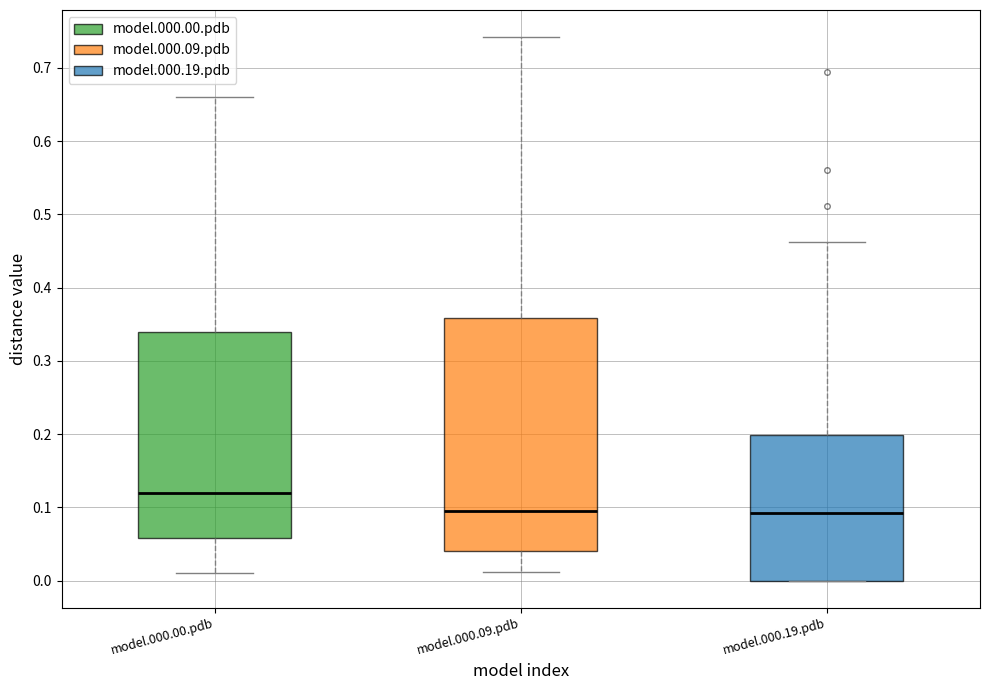

Comparing the boxes themselves (not the whiskers), which one is the tallest?

model.000.09.pdb